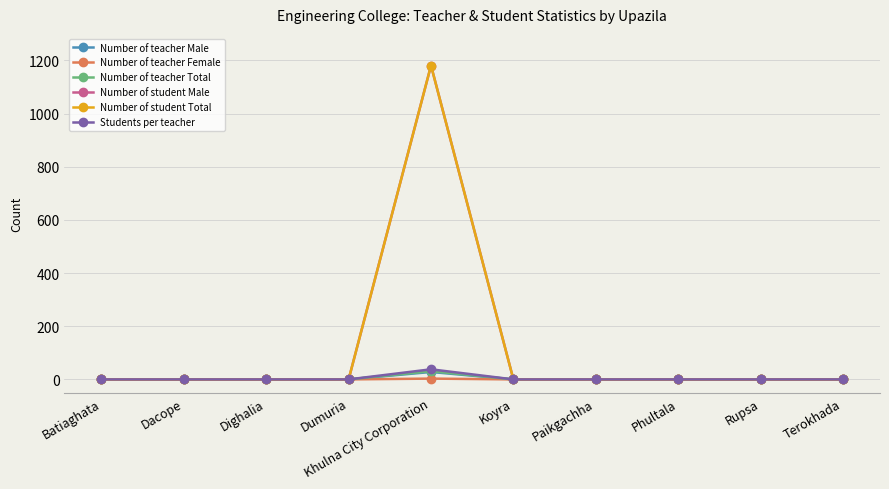

True or false: Number of student Total and Number of student Male intersect in this chart.

False